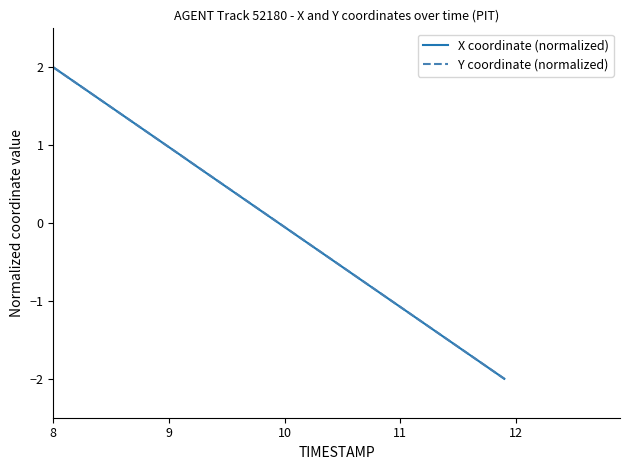

What is the maximum value for Y coordinate (normalized)?

2.0